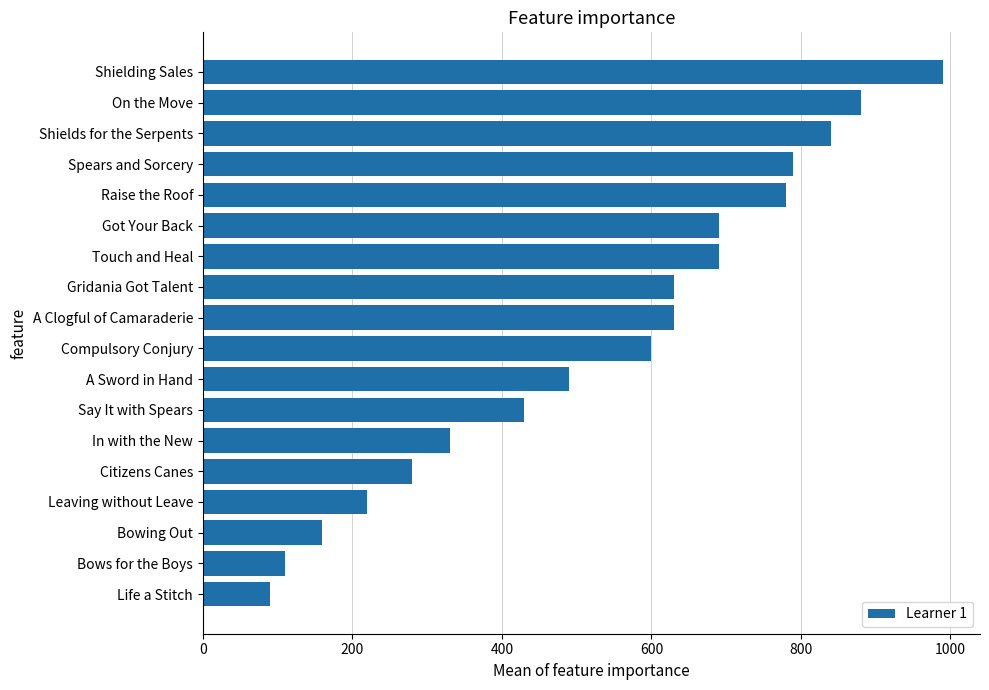

What is the smallest value displayed?

90